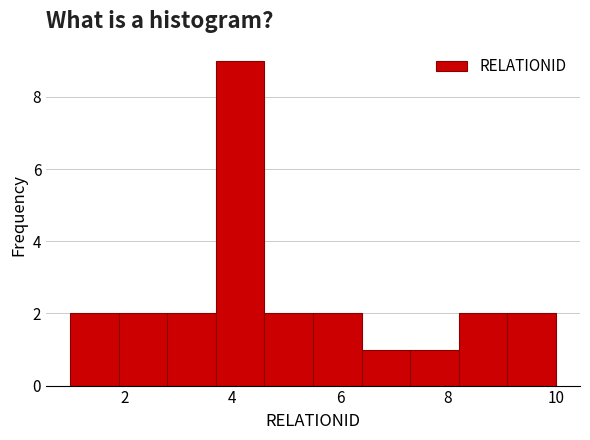

Reading left to right, transcribe this chart: for each bar, give the range it covers on the x-axis and its height. Neither the bar edges nor the heights are printed on the chart, so give them approximately, as read against the axes.

1.0 to 1.9: 2
1.9 to 2.8: 2
2.8 to 3.7: 2
3.7 to 4.6: 9
4.6 to 5.5: 2
5.5 to 6.4: 2
6.4 to 7.3: 1
7.3 to 8.2: 1
8.2 to 9.1: 2
9.1 to 10.0: 2